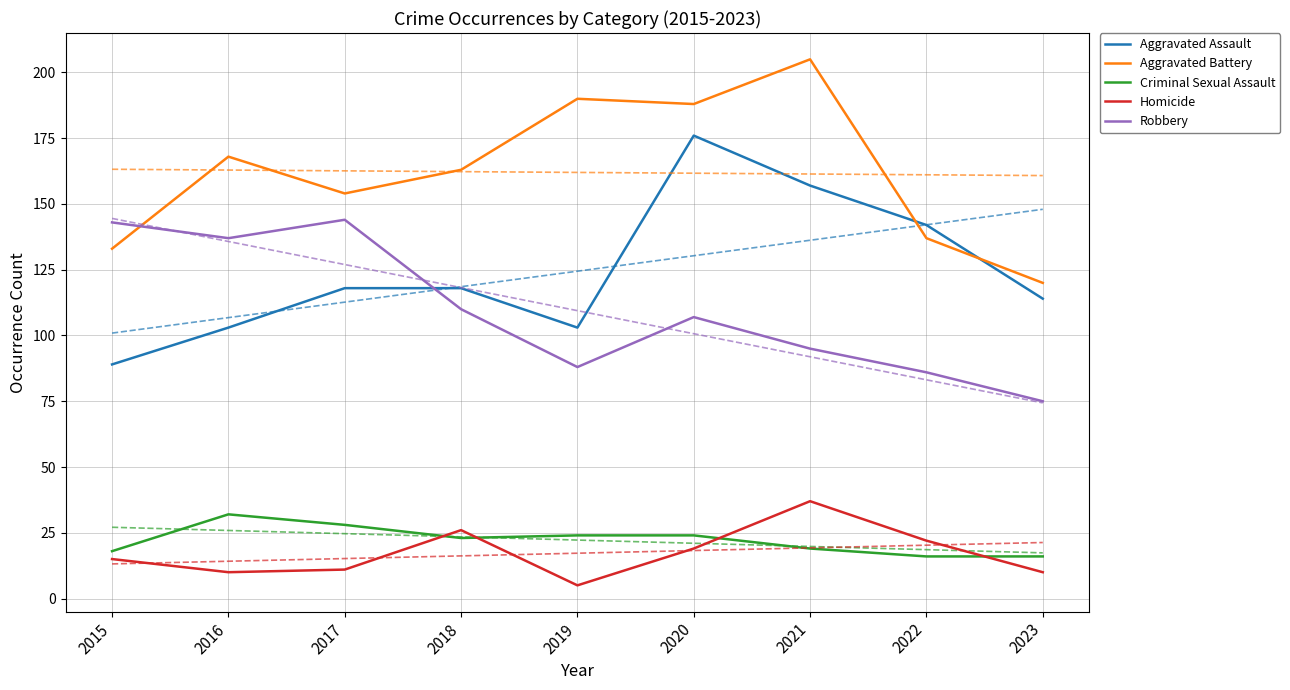

Where is Criminal Sexual Assault nearest to the value 24?

2019